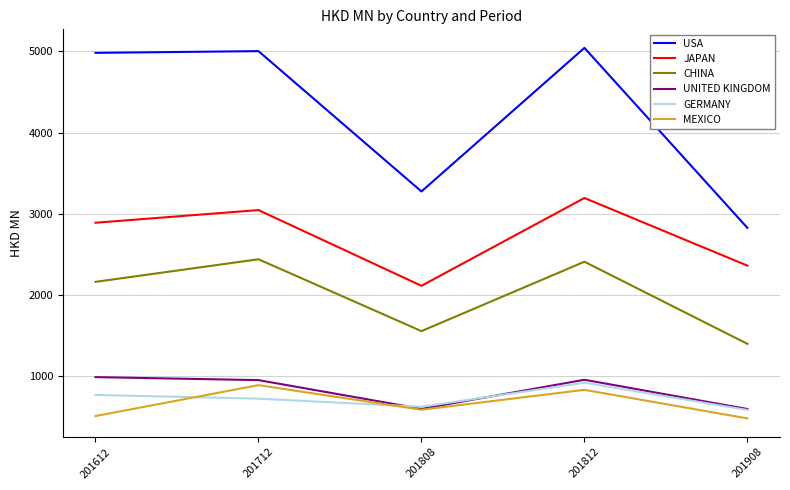

In GERMANY, how many points are higher than both neighbors (excluding endpoints)?

1